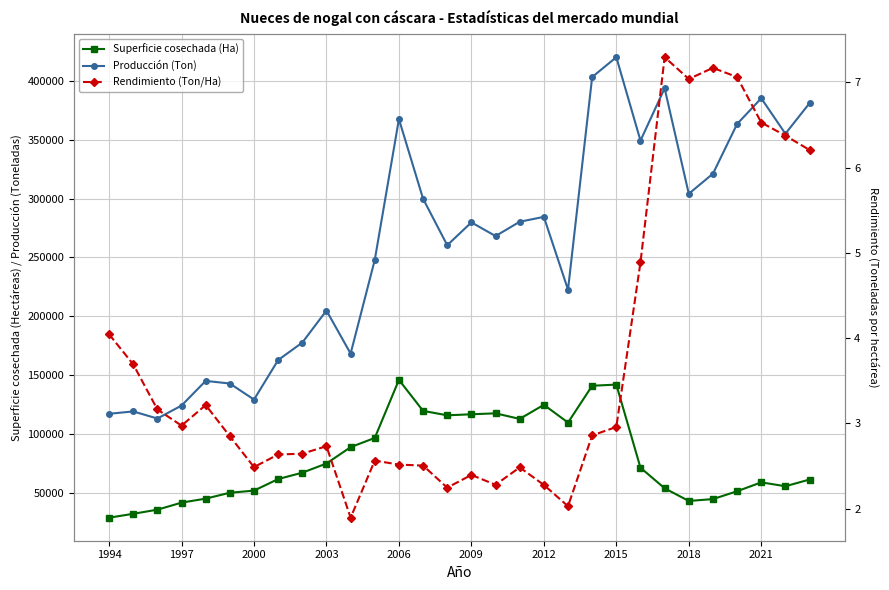

What is the value of the Rendimiento (Ton/Ha) point at the 22nd from the left?

3.0